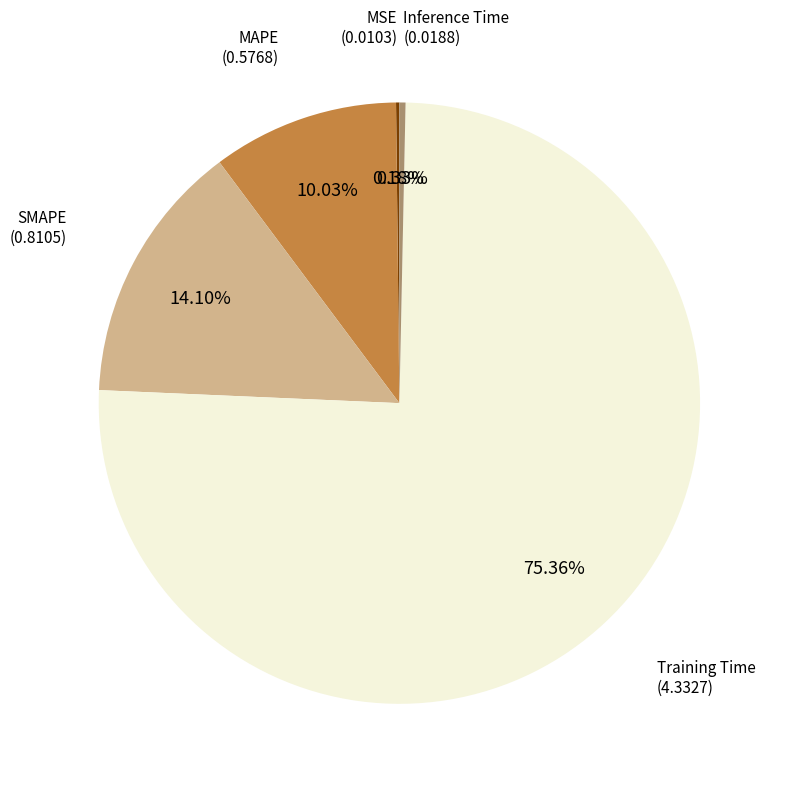

Is there any slice that represents more than half of the pie?

Yes